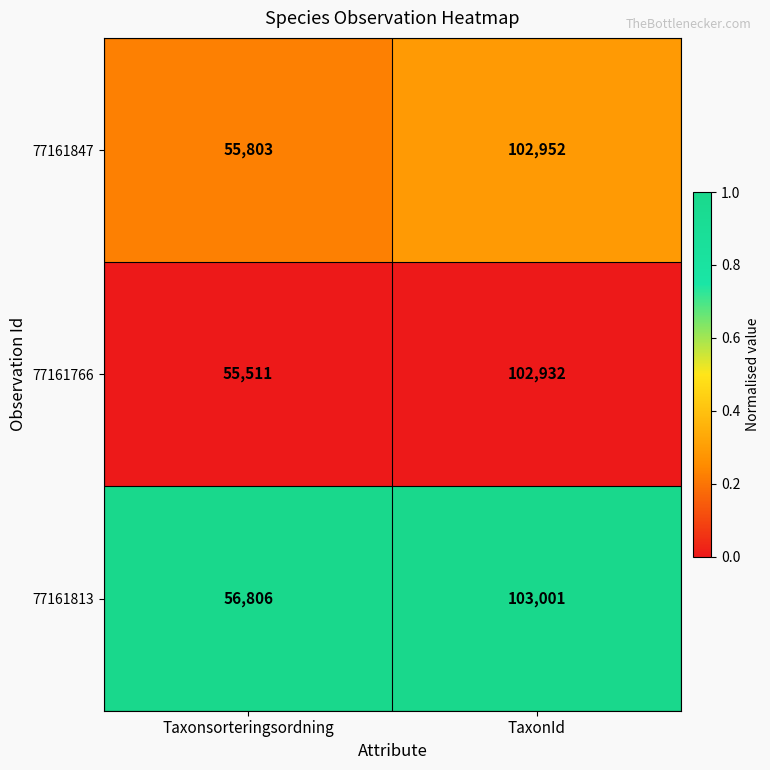

What is the total value across all series at TaxonId?

308885